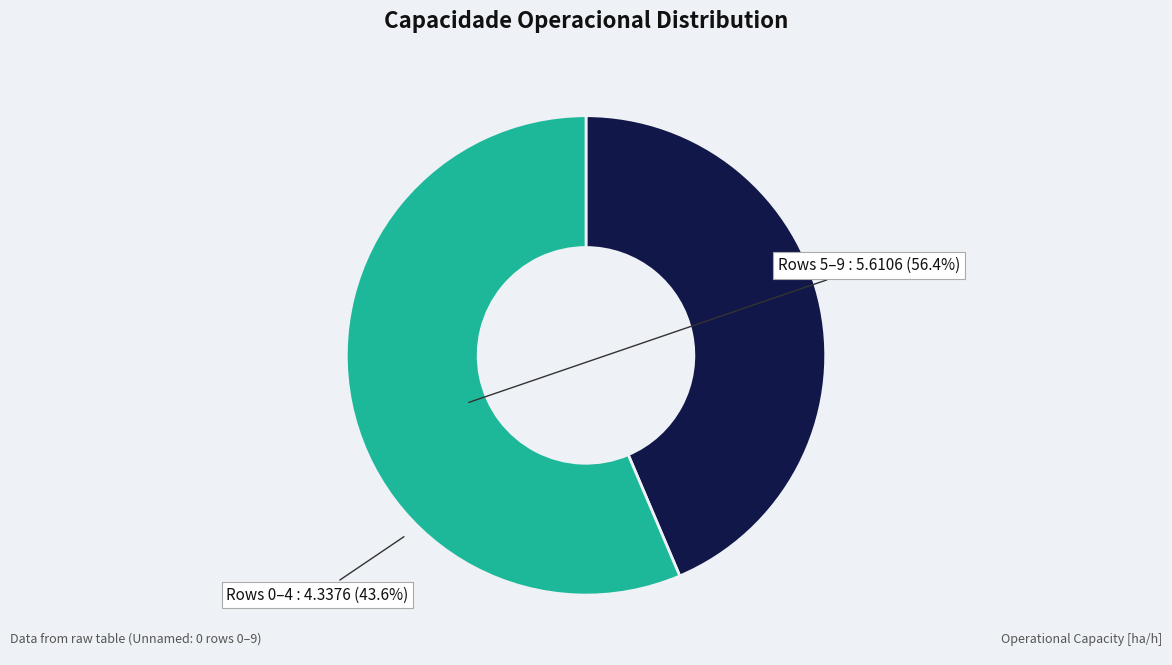

Is there any slice that represents more than half of the pie?

Yes